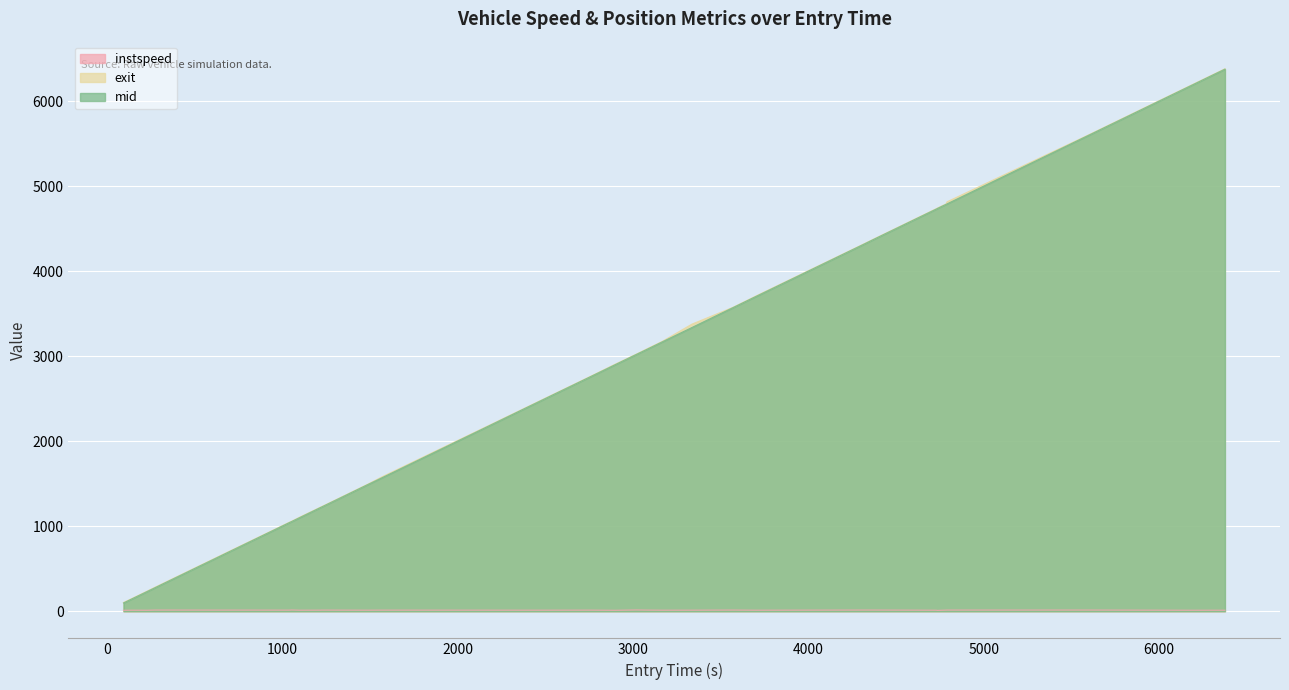

What is the highest value of the exit series?

6383.9